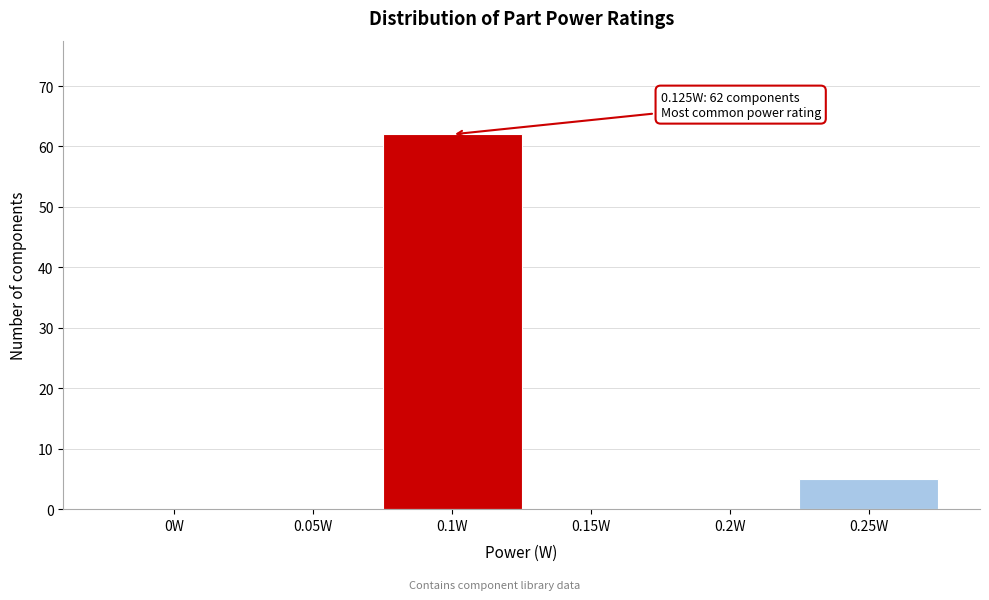

Reading left to right, transcribe all the data shown in this chart.

0W=0	0.05W=0	0.1W=62	0.15W=0	0.2W=0	0.25W=5